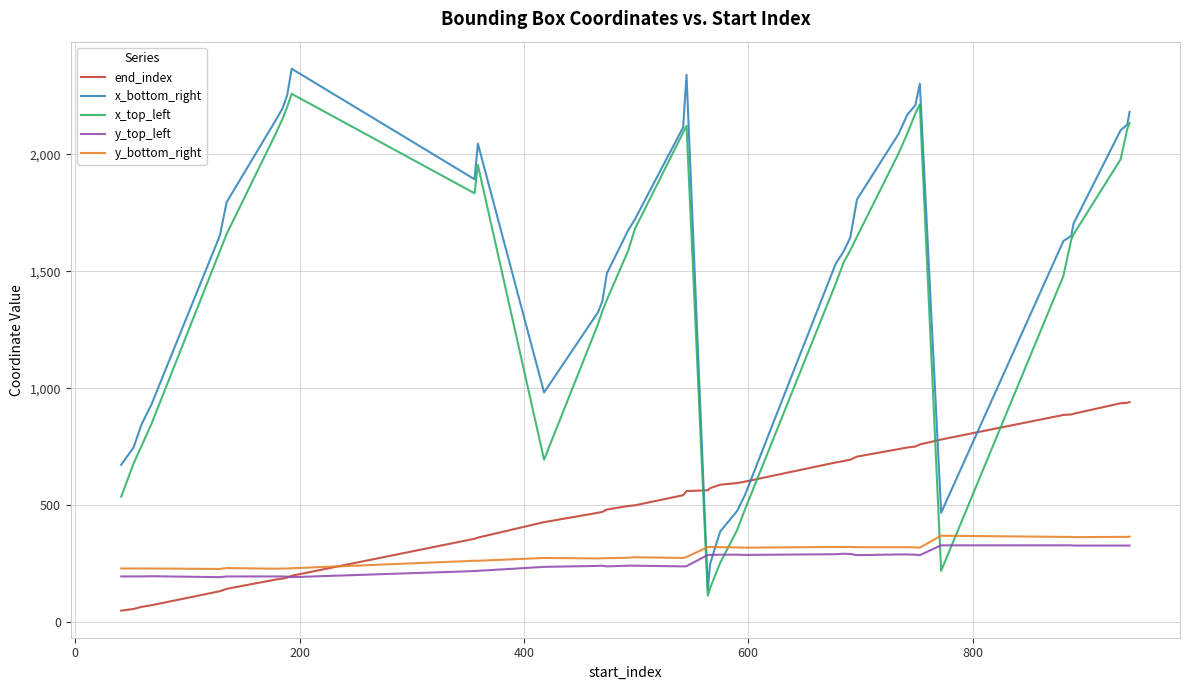

What is the maximum value for y_bottom_right?

370